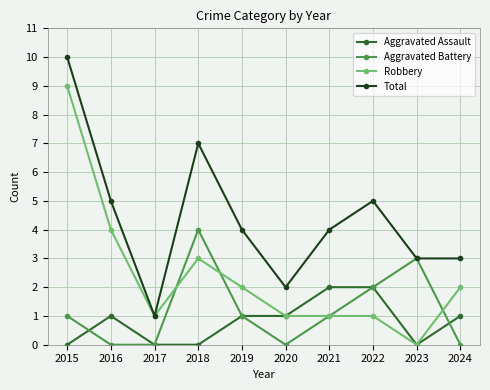

What is the sum of the Aggravated Assault values at 2020 and 2015?

1